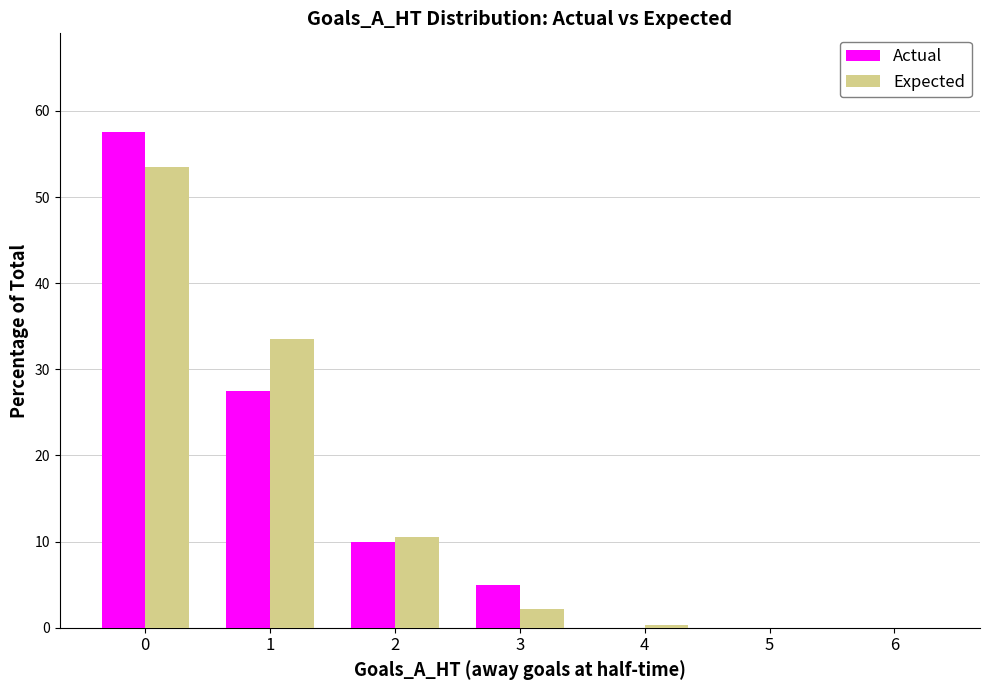

Is it true that Expected equals 0.0 at 5?

True